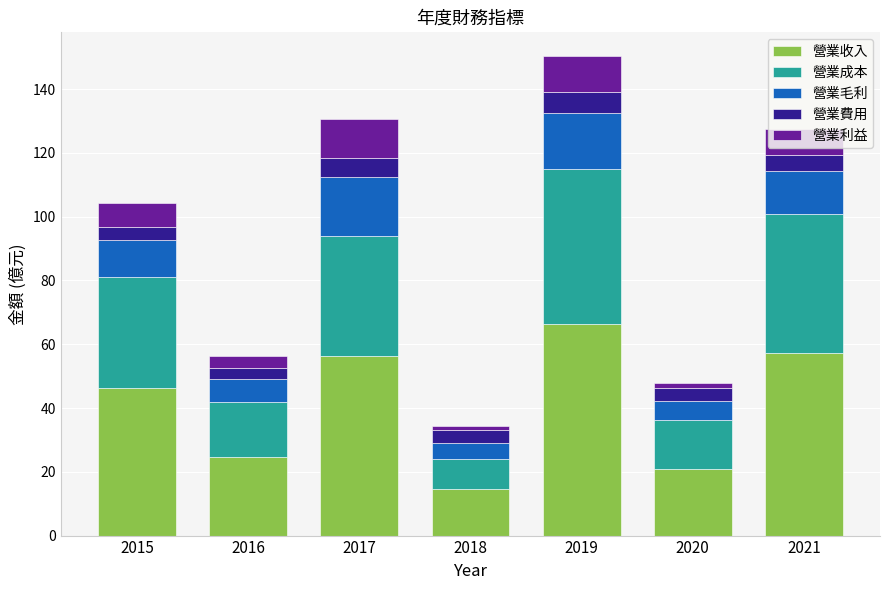

At which category is the sum across all series the highest?

2019